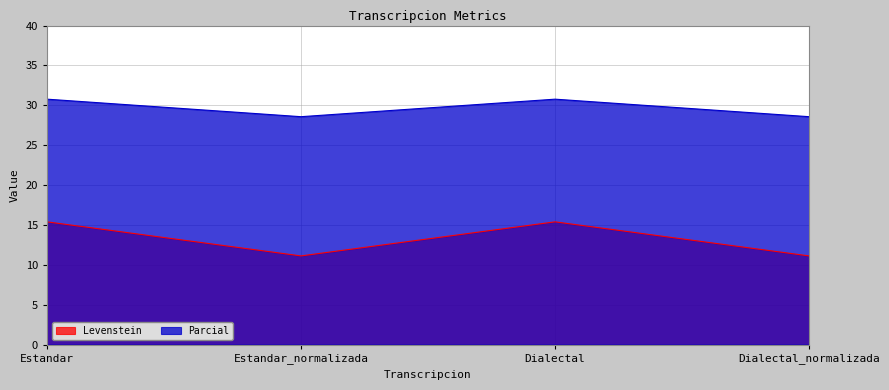

True or false: Parcial and Levenstein intersect in this chart.

False